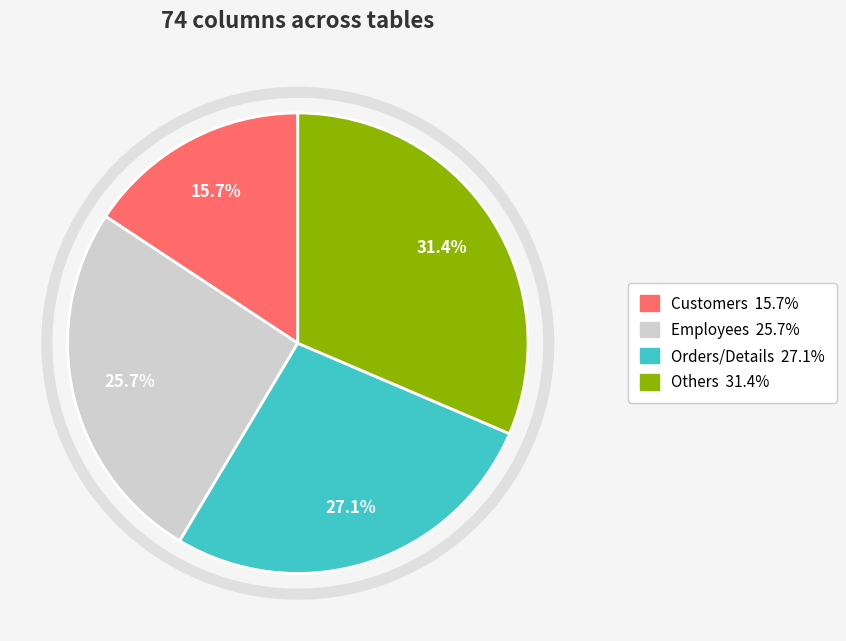

Is there any slice that represents more than half of the pie?

No